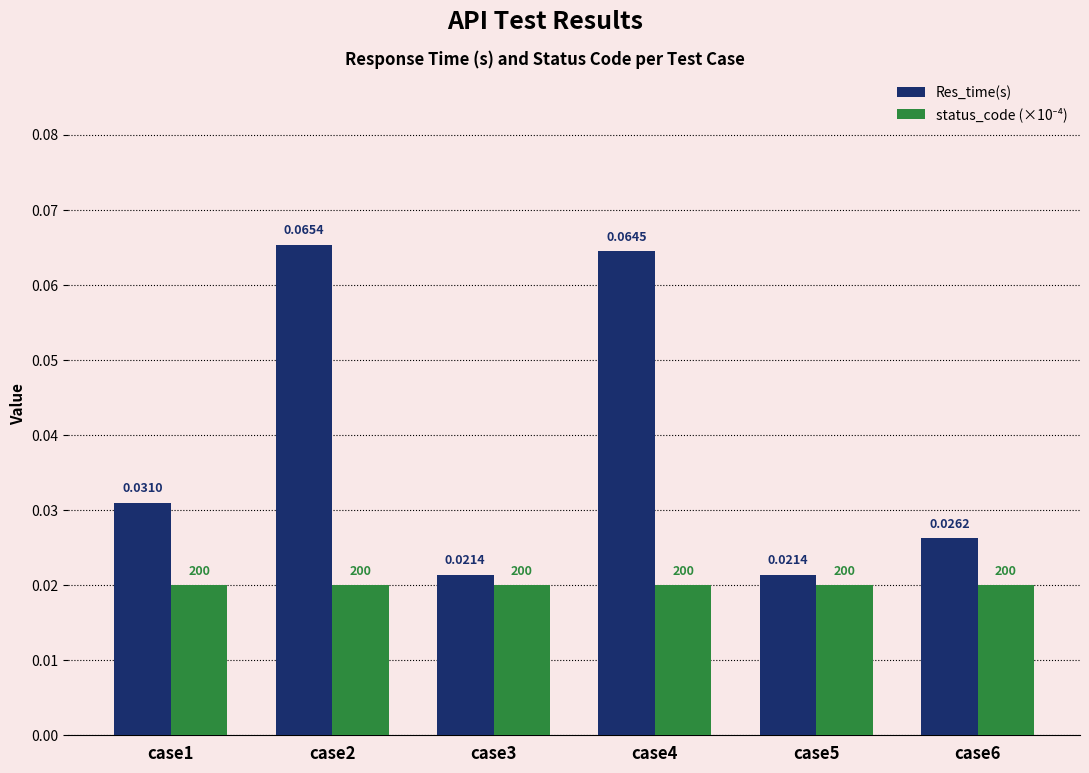

Which series changed the most between case2 and case3?

Res_time(s)